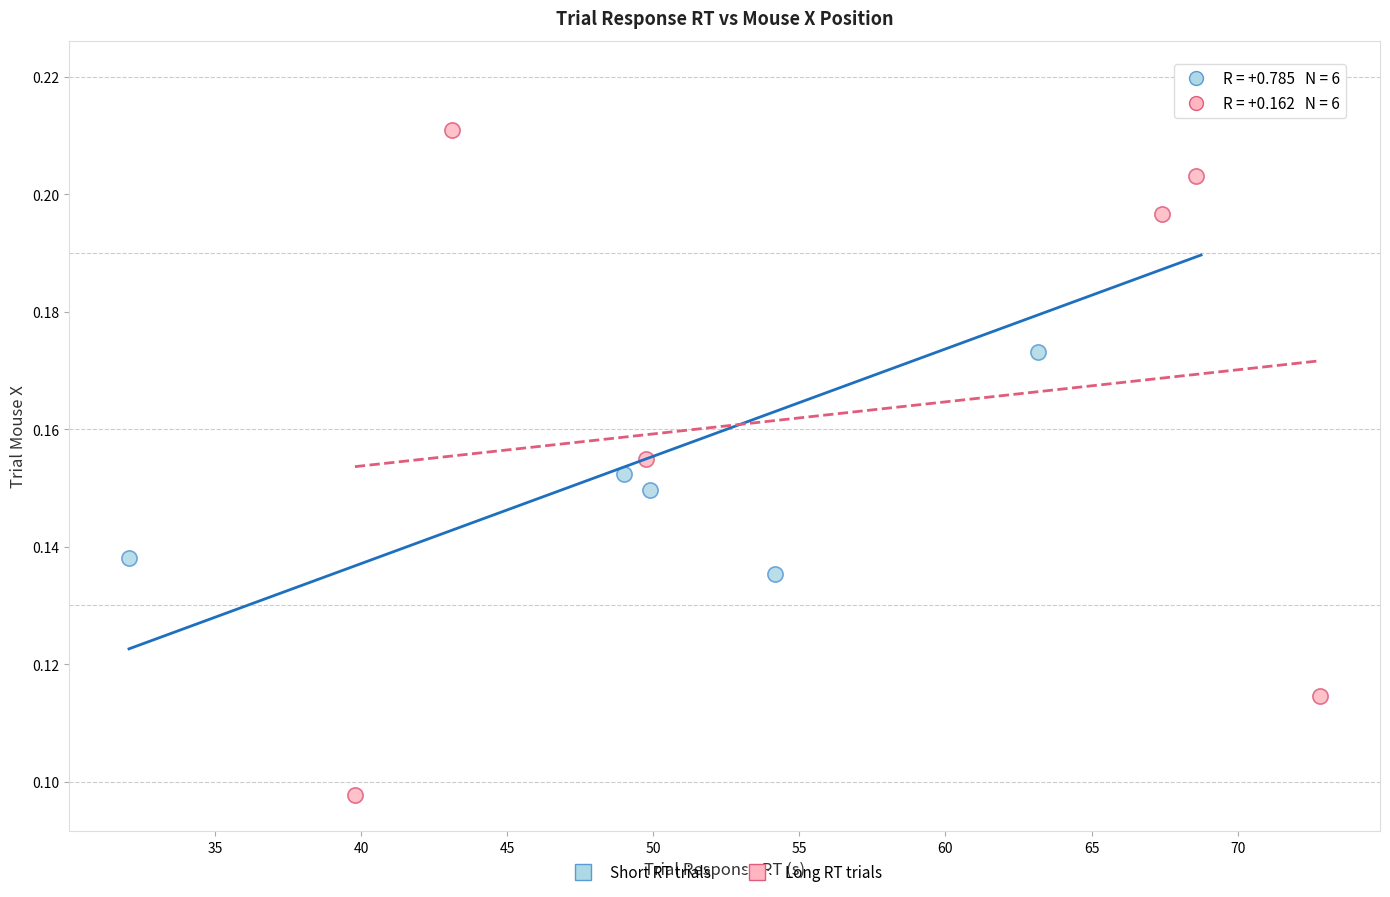

Which series has the widest spread of Y values?

Long RT trials